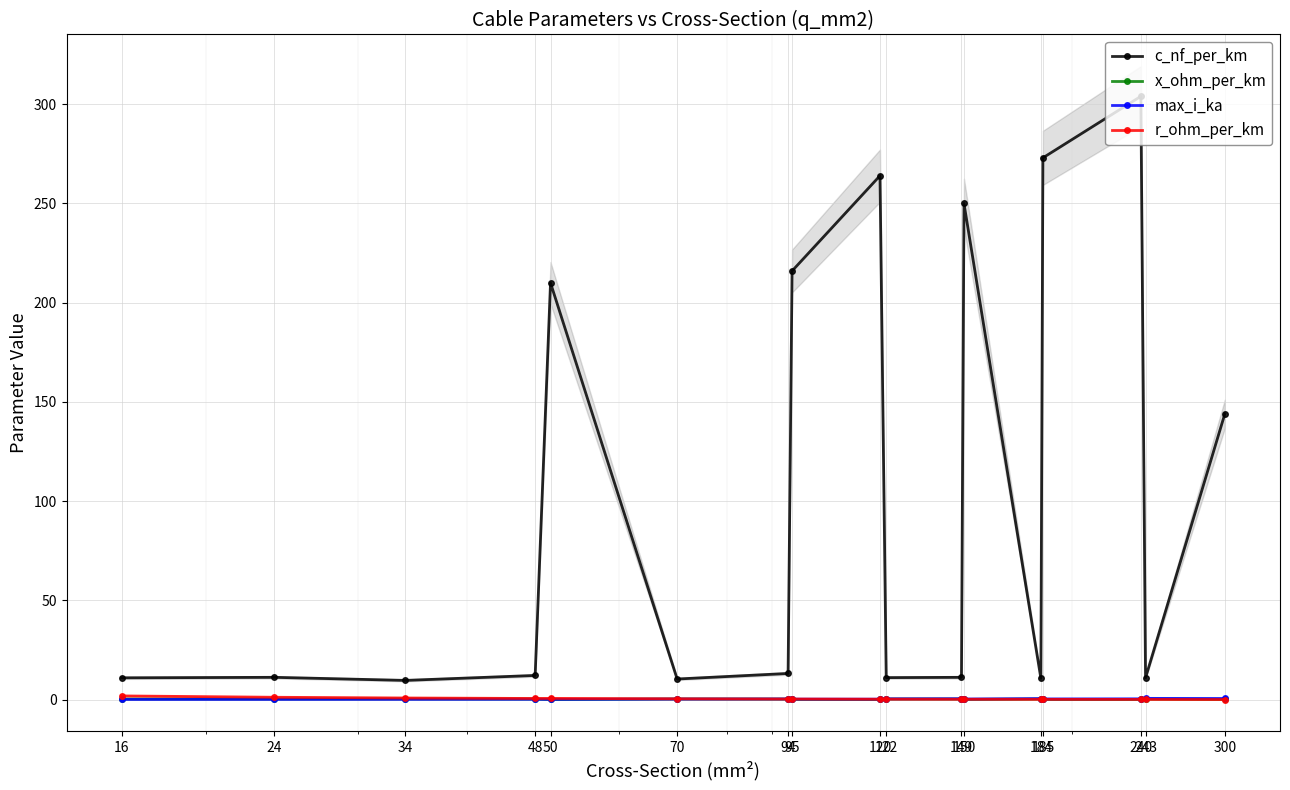

True or false: r_ohm_per_km and max_i_ka cross at least once.

True